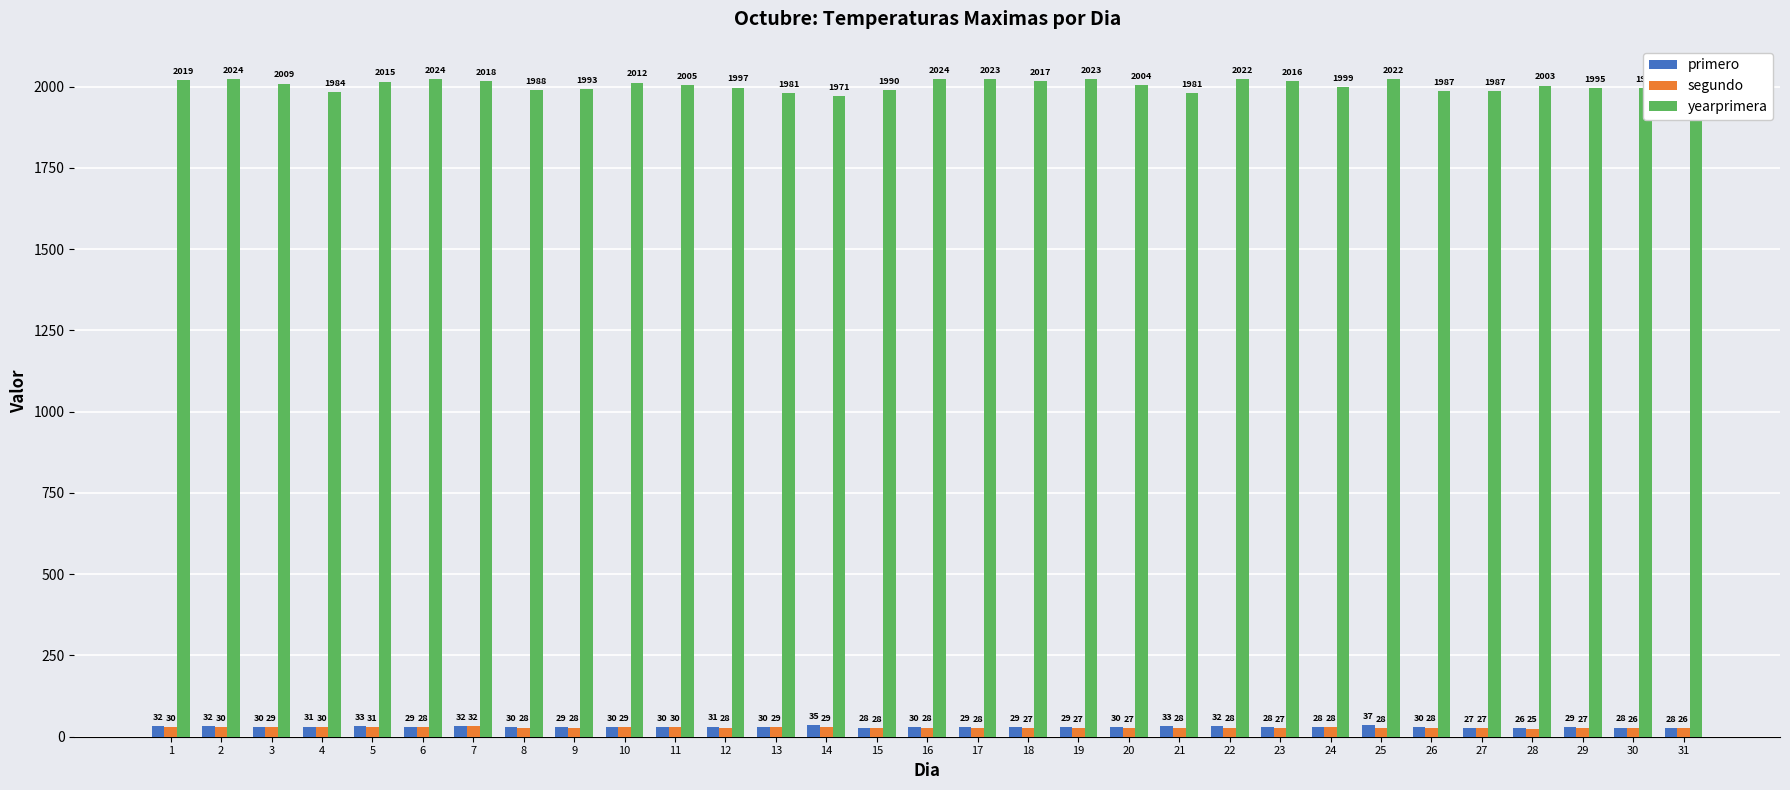

Between 10 and 24, which series saw the biggest shift?

yearprimera